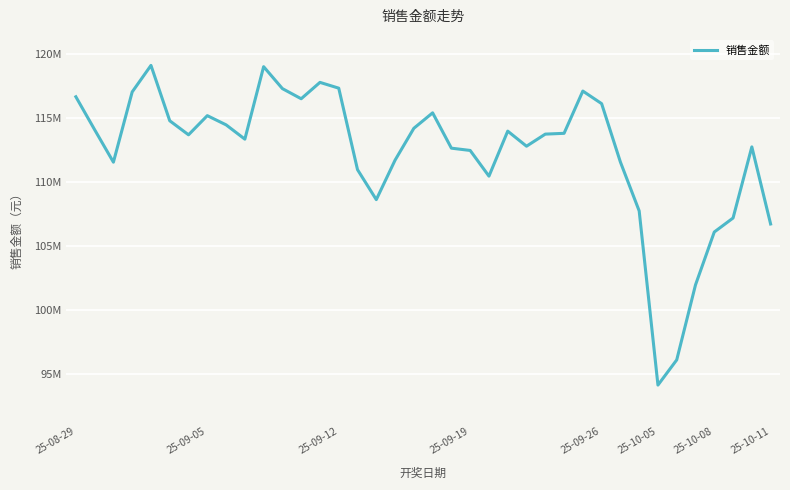

True or false: there are more than 0 points higher than both neighbors.

True